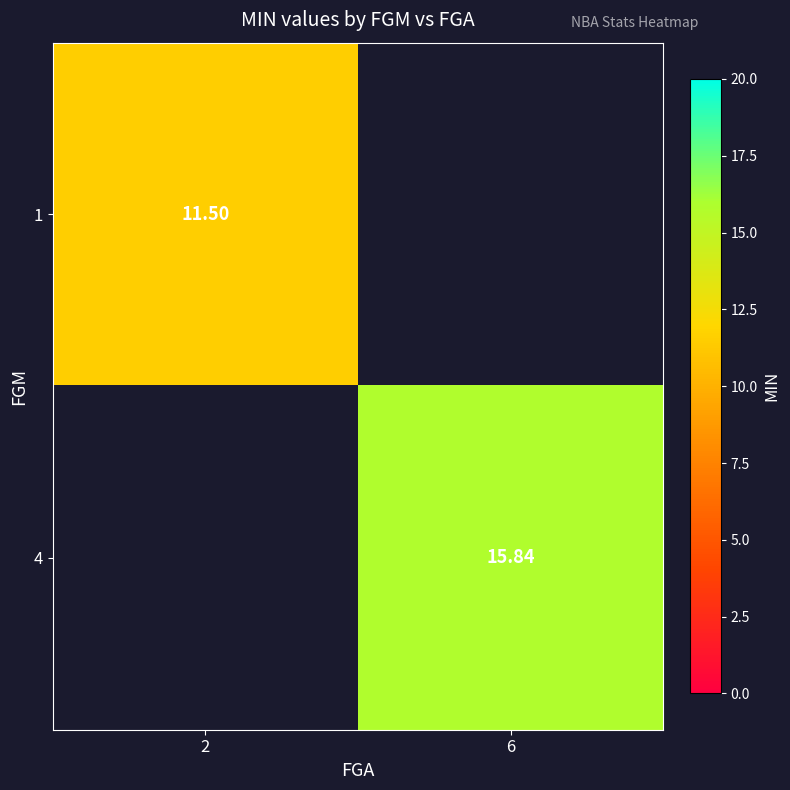

The 1 series shows 20.0 at 2. True or false?

False